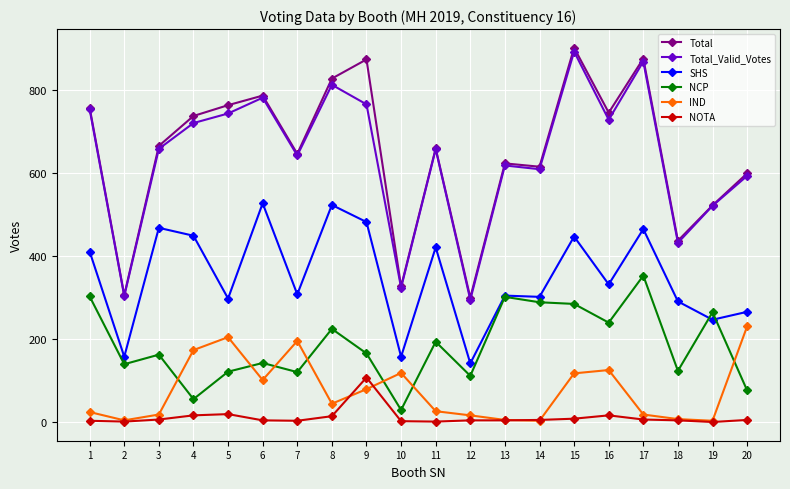

True or false: NOTA and Total_Valid_Votes cross at least once.

False